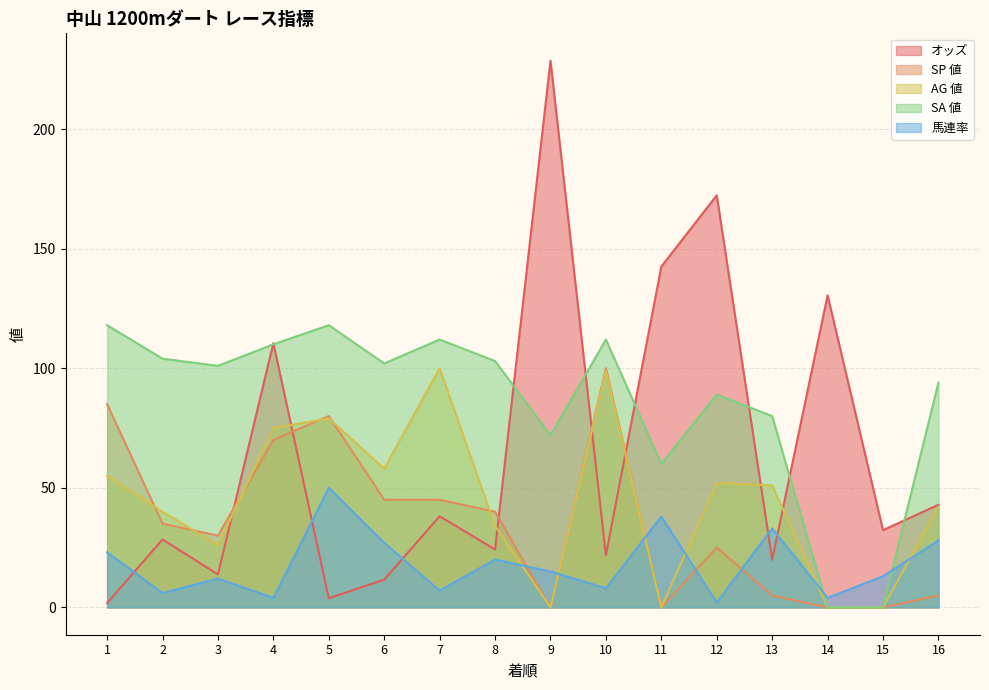

Which series has the largest total across all categories?

SA 値